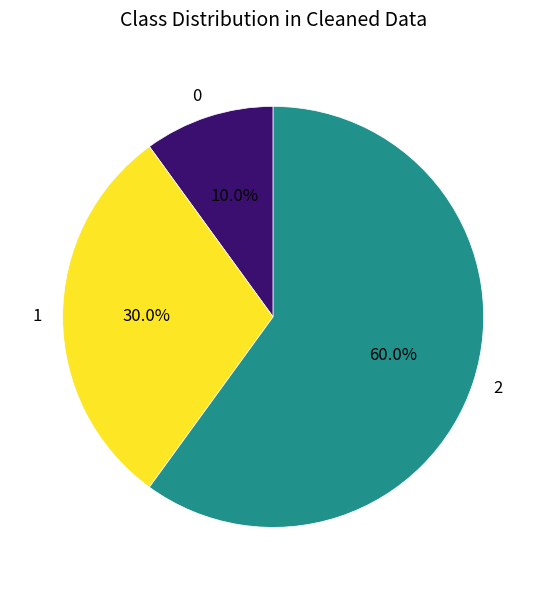

Is there a majority slice in this chart?

Yes